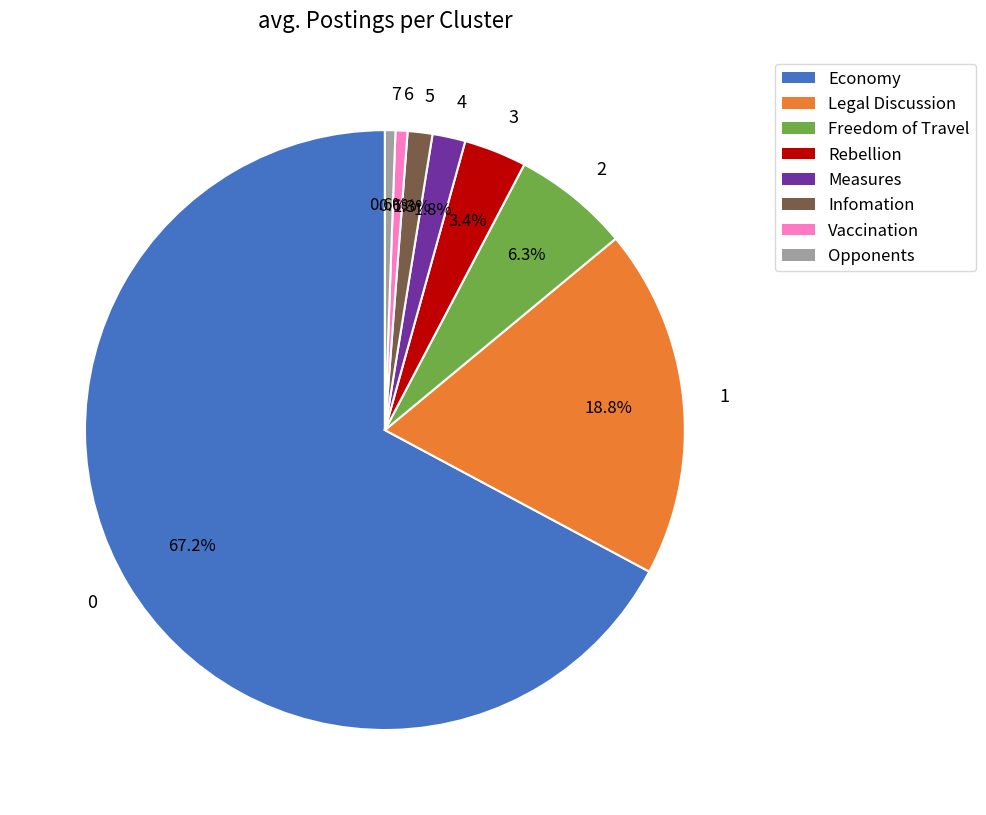

Which category has the biggest portion of the pie?

0